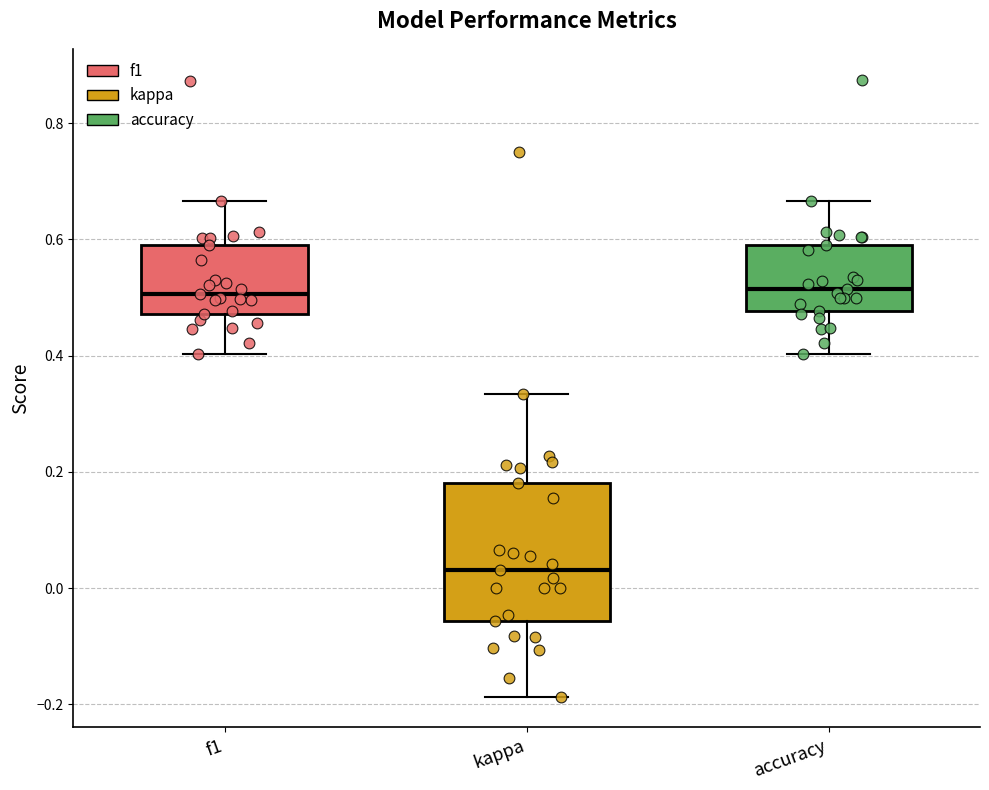

Which box is the tallest, from its lower edge to its upper edge?

kappa